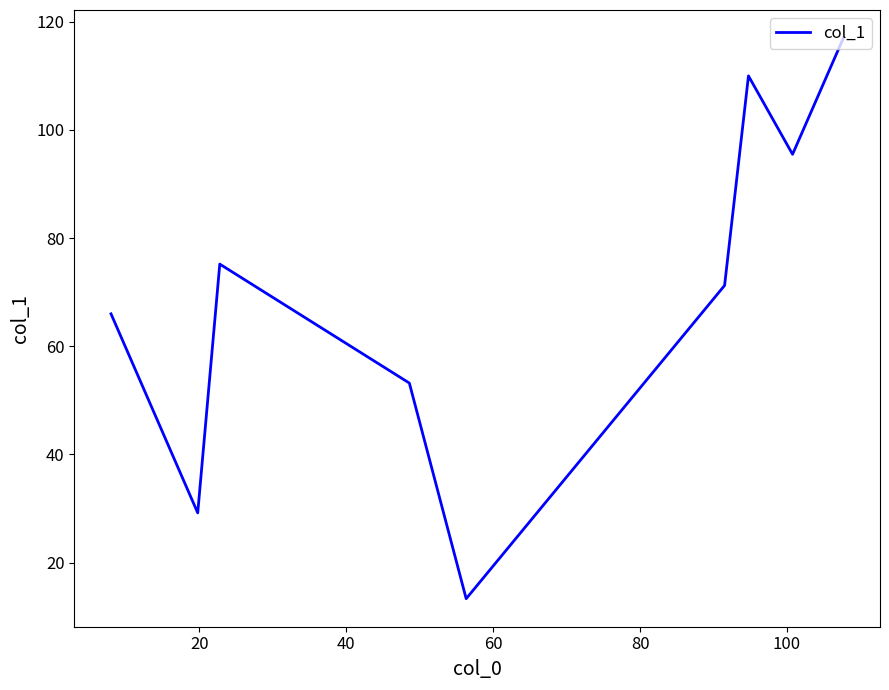

What is the greatest value displayed?

117.0